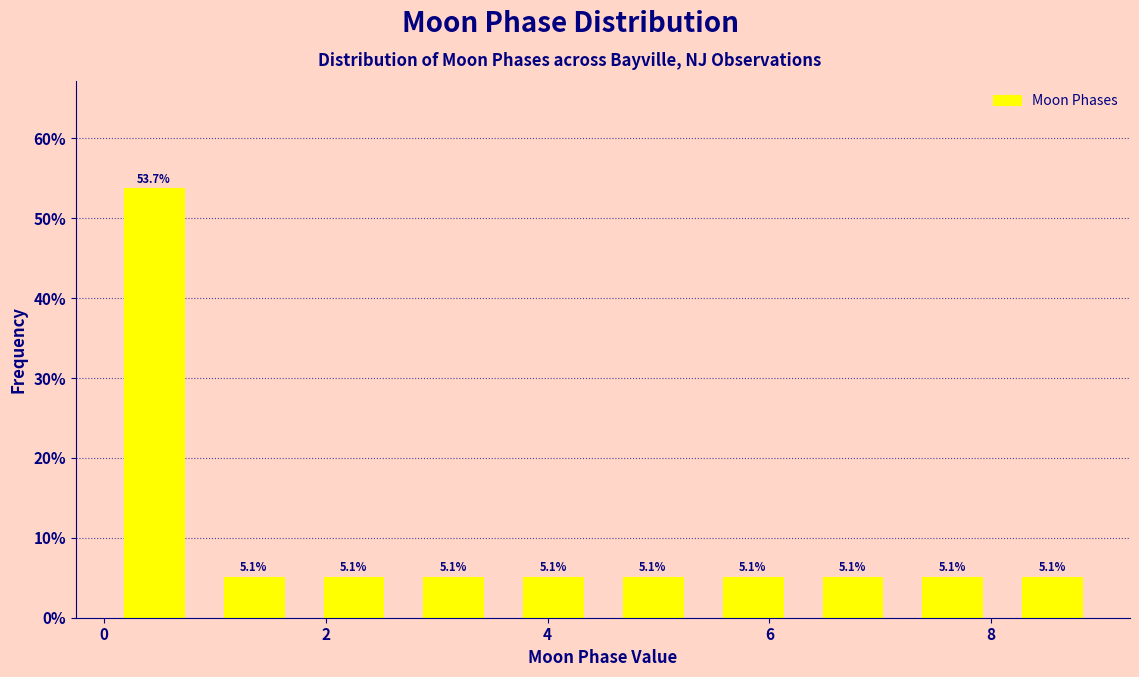

Reading left to right, list every bar in this chart as the range it spans on the x-axis followed by its height. The bar edges are not printed on the chart, so give them approximately, as read against the axis.

0.0 to 0.9: 53.7
0.9 to 1.8: 5.1
1.8 to 2.7: 5.1
2.7 to 3.6: 5.1
3.6 to 4.5: 5.1
4.5 to 5.4: 5.1
5.4 to 6.3: 5.1
6.3 to 7.2: 5.1
7.2 to 8.1: 5.1
8.1 to 9.0: 5.1